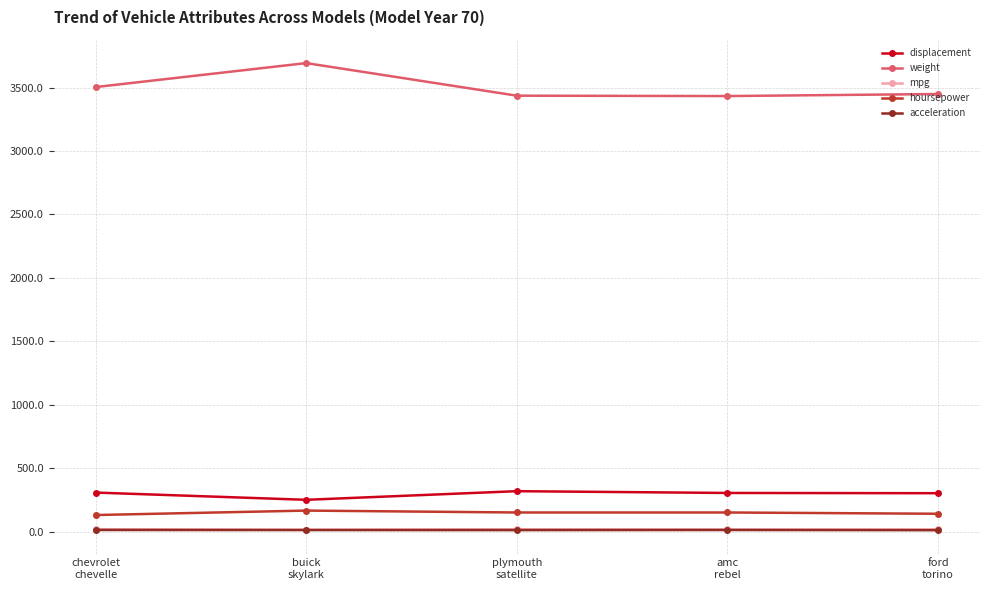

How many lines are shown in the chart?

5